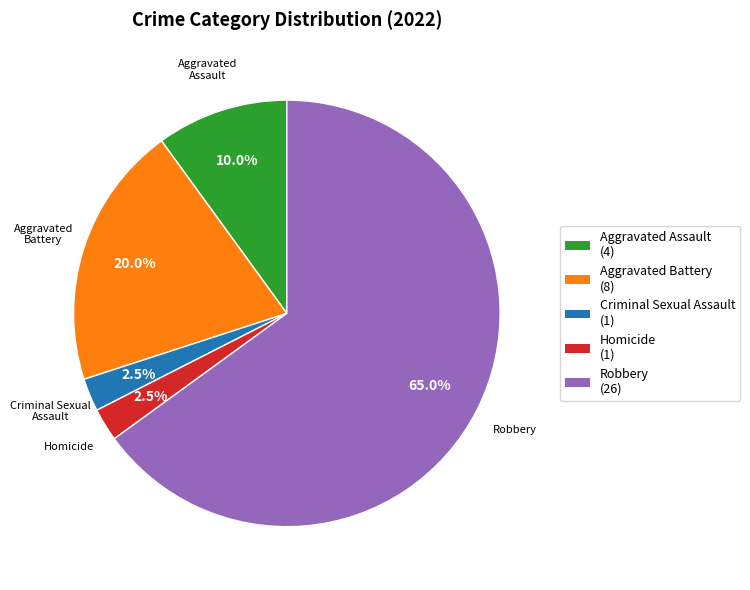

How many segments does this pie chart have?

5